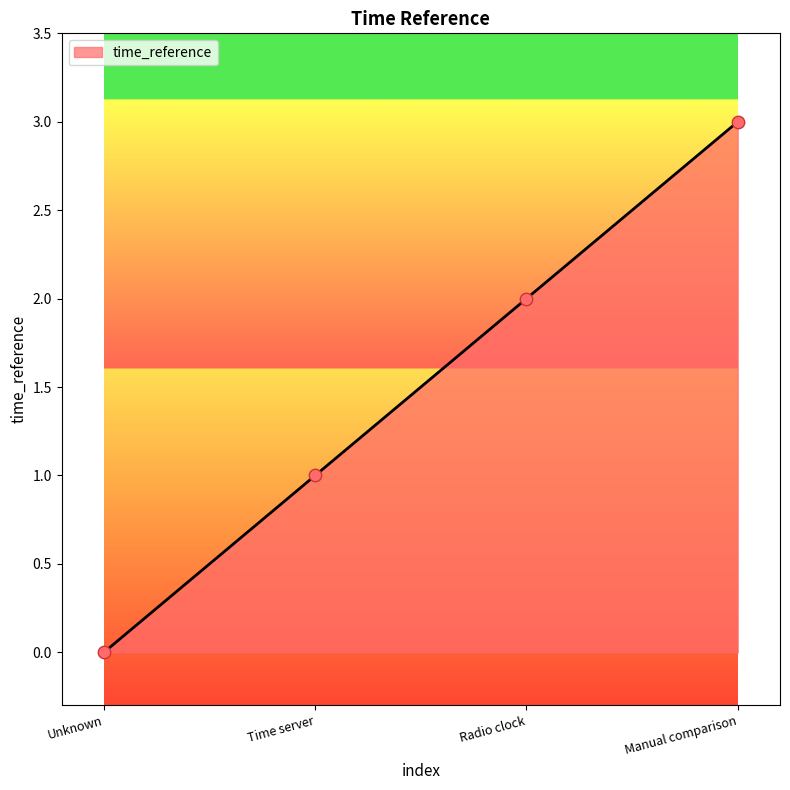

Which has a higher value, Unknown or Time server?

Time server